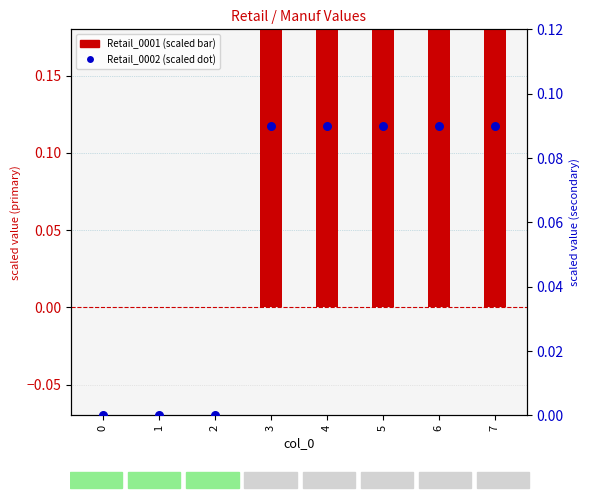

What is the total value across all series at 4?

0.3